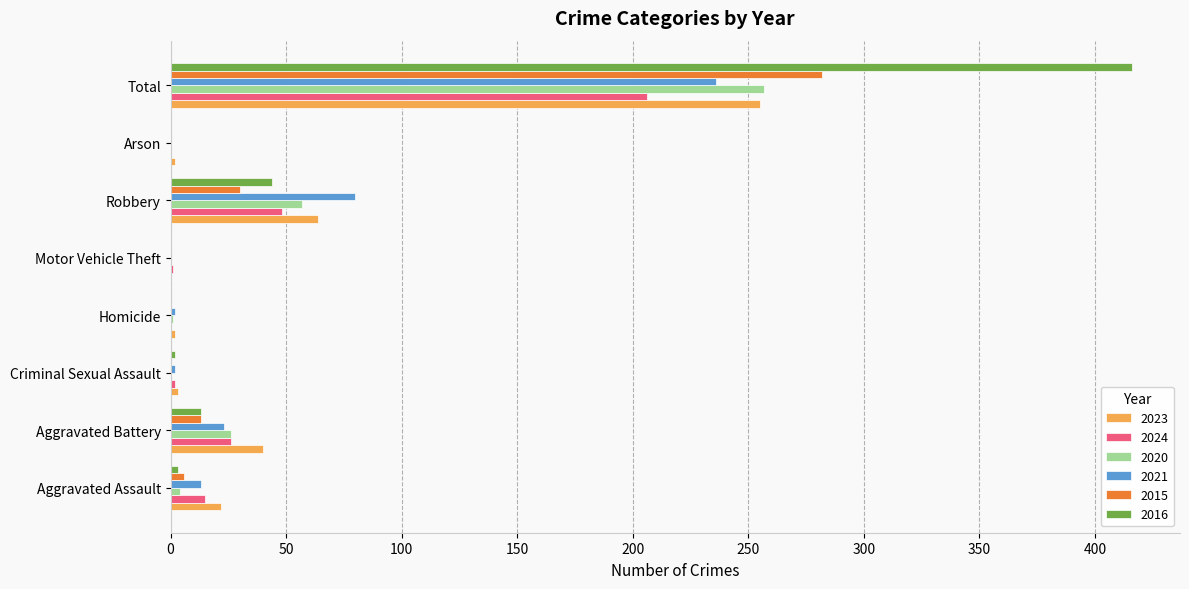

Is the value of 2020 at Robbery greater than the value of 2021 at Aggravated Battery?

Yes